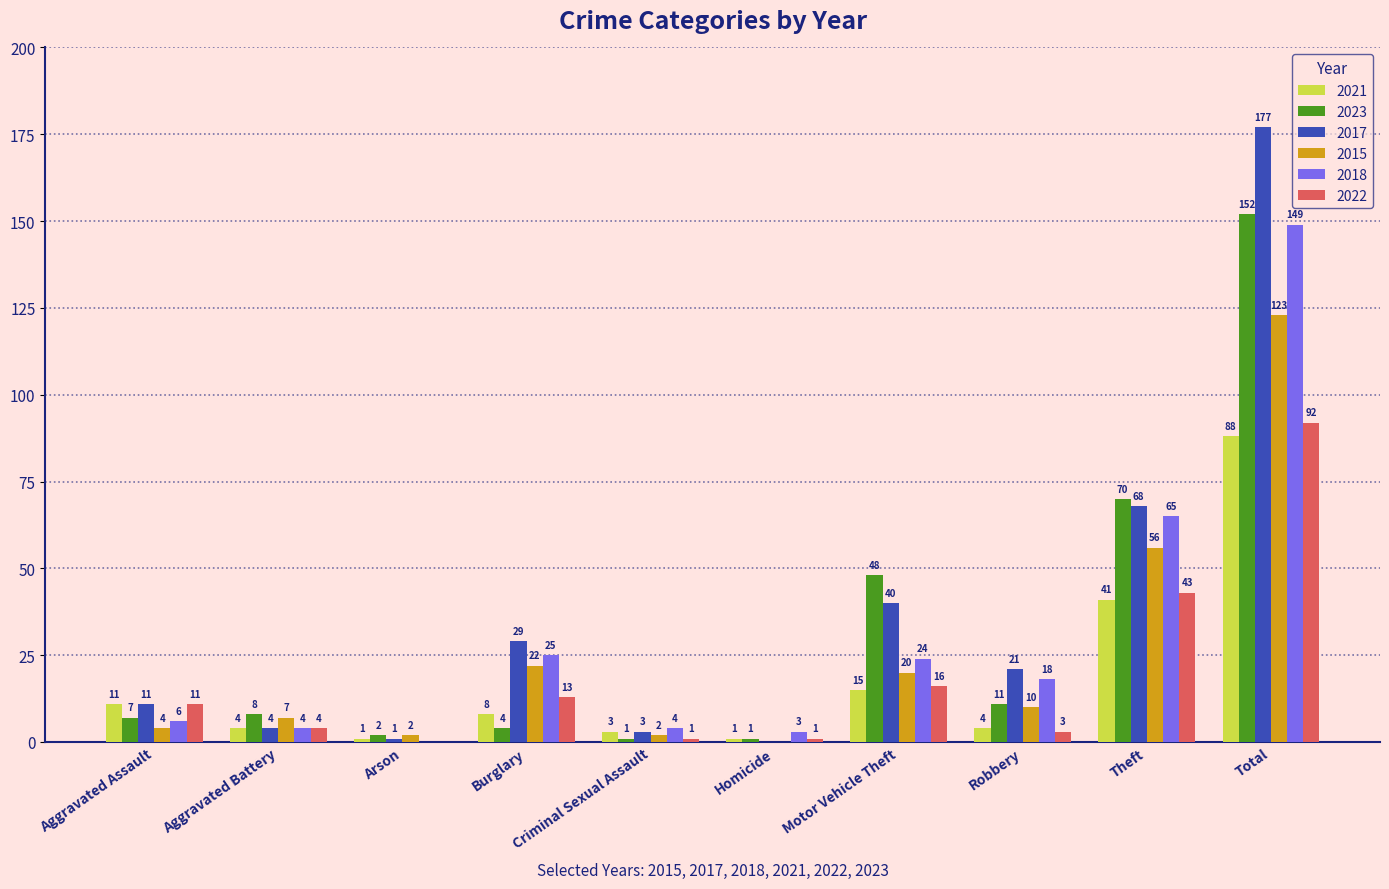

Reading left to right, what are all the values shown in this chart?

2021: 11	4	1	8	3	1	15	4	41	88
2023: 7	8	2	4	1	1	48	11	70	152
2017: 11	4	1	29	3	0	40	21	68	177
2015: 4	7	2	22	2	0	20	10	56	123
2018: 6	4	0	25	4	3	24	18	65	149
2022: 11	4	0	13	1	1	16	3	43	92